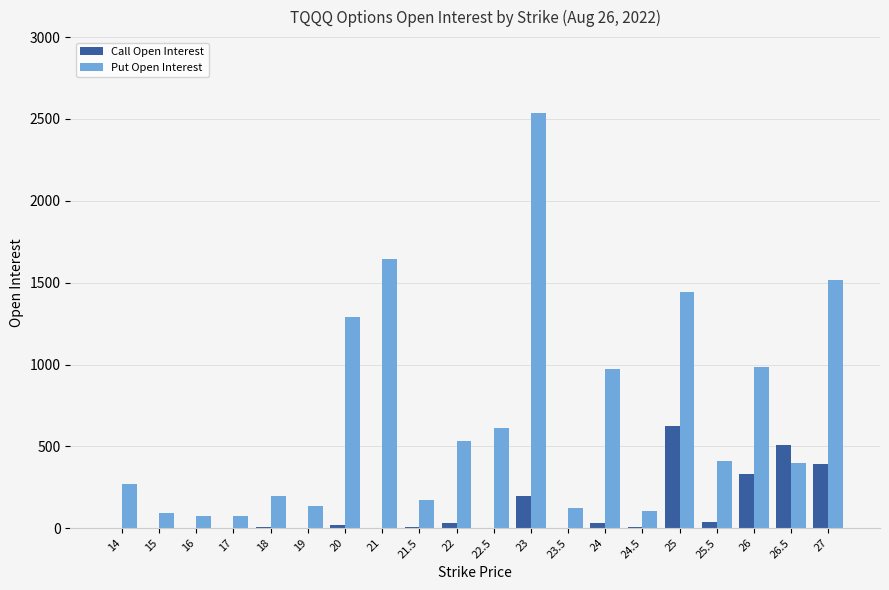

What is the sum of all Call Open Interest values?

2210